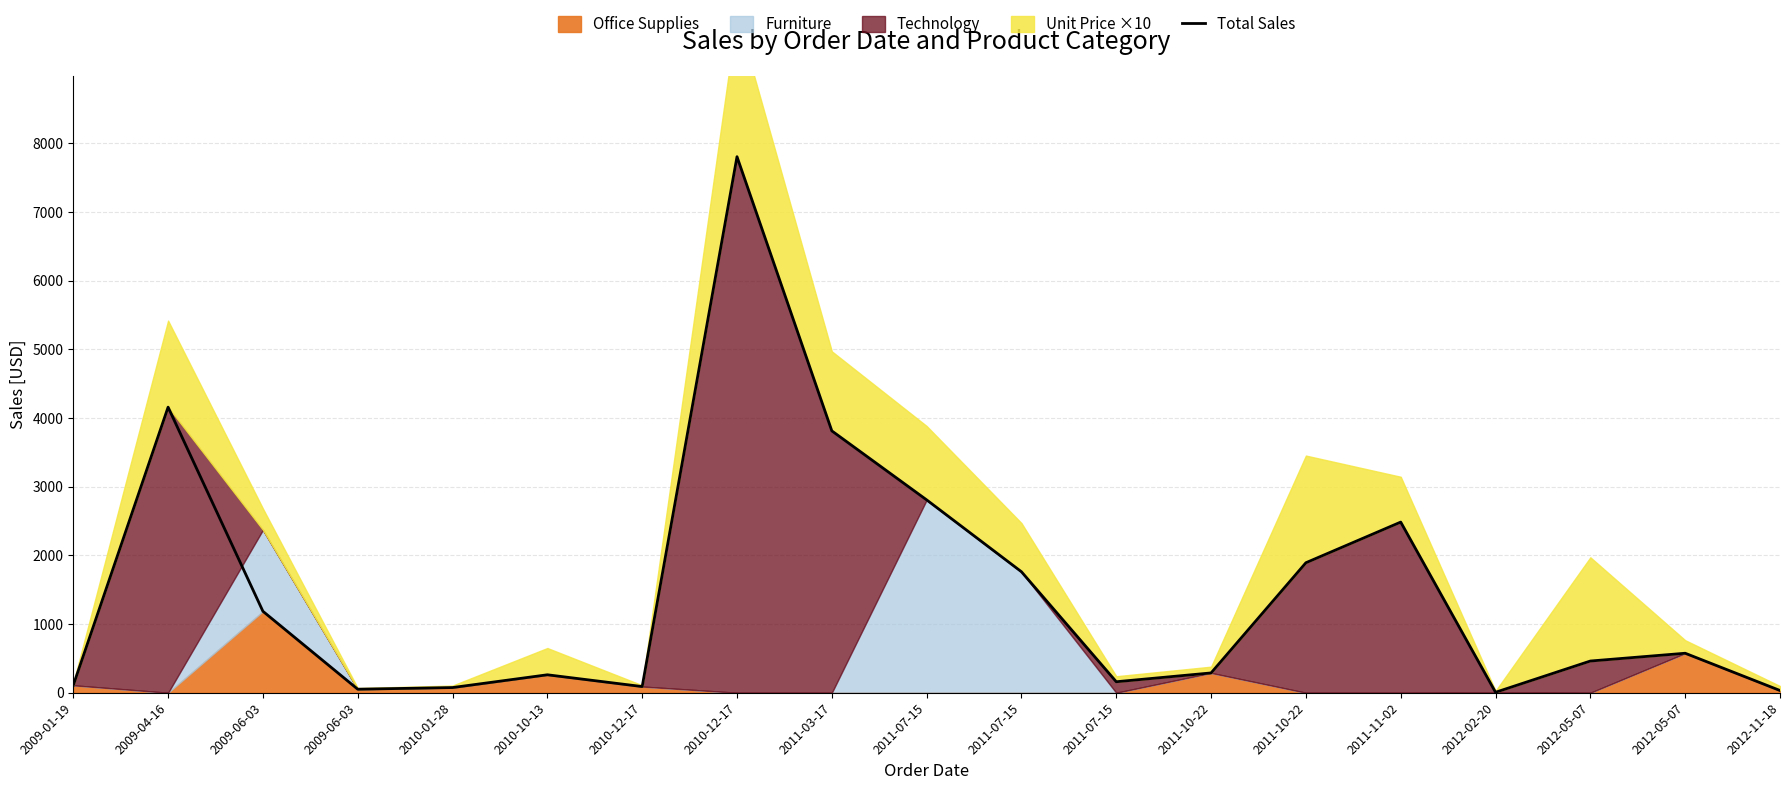

Does the chart have visible grid lines?

Yes